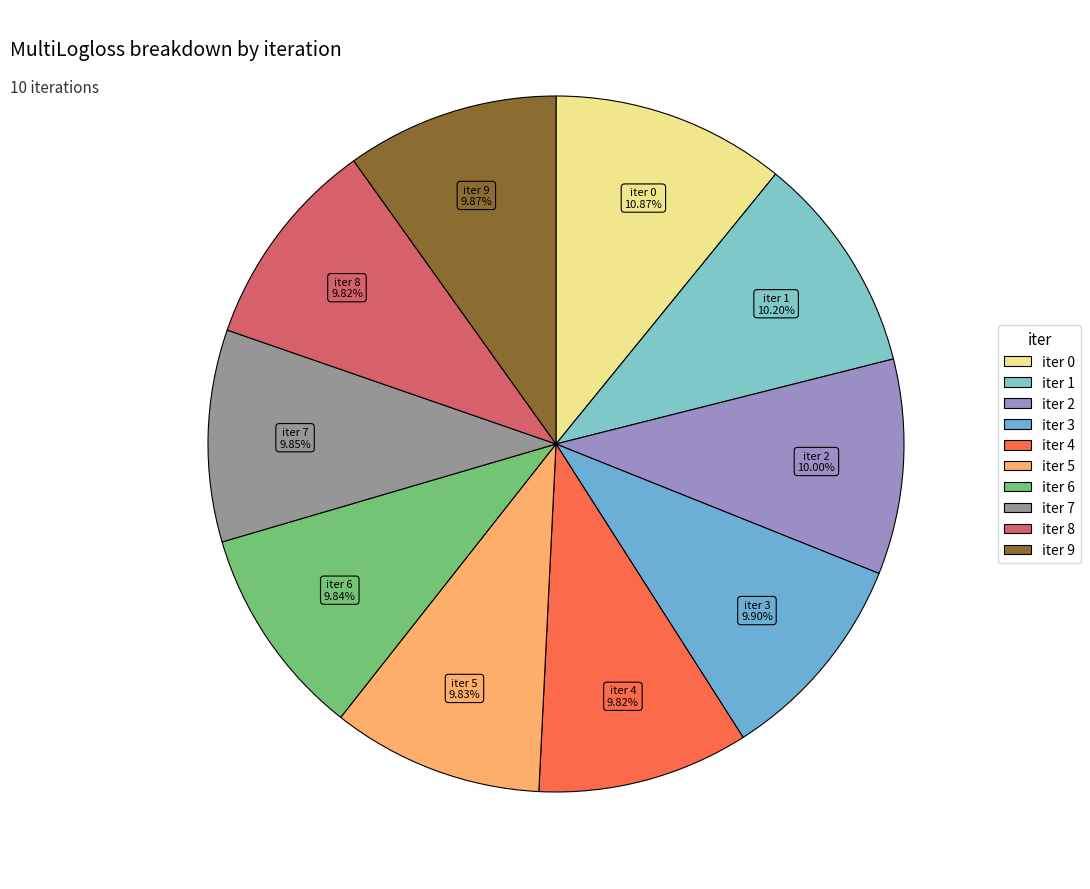

How many slices are in this pie chart?

10